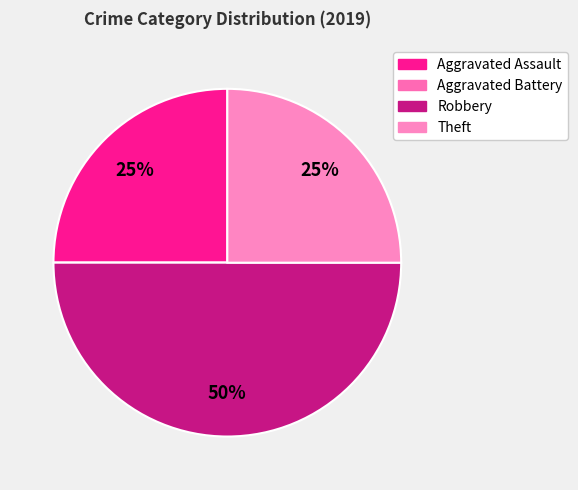

Which has a higher value, Aggravated Assault or Robbery?

Robbery